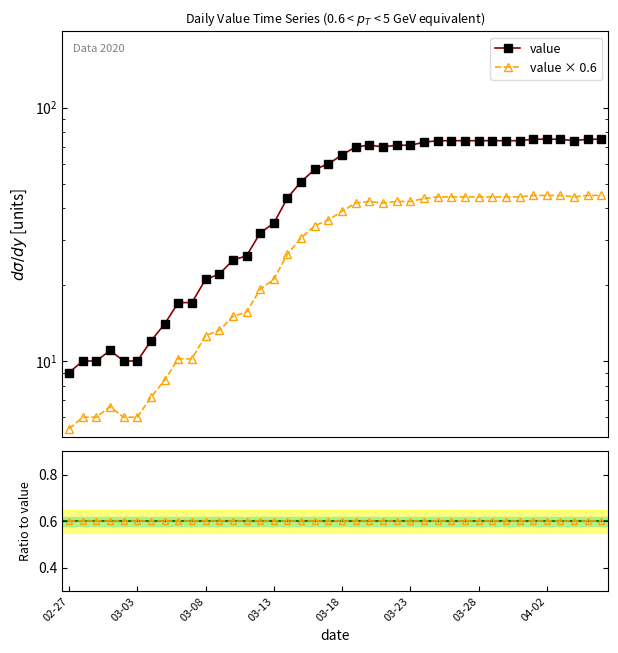

Reading right to left, extract all data points from this chart.

value: 75.0	75.0	74.0	75.0	75.0	75.0	74.0	74.0	74.0	74.0	74.0	74.0	74.0	73.0	71.0	71.0	70.0	71.0	70.0	65.0	60.0	57.0	51.0	44.0	35.0	32.0	26.0	25.0	22.0	21.0	17.0	17.0	14.0	12.0	10.0	10.0	11.0	10.0	10.0	9.0
value × 0.6: 45.0	45.0	44.4	45.0	45.0	45.0	44.4	44.4	44.4	44.4	44.4	44.4	44.4	43.8	42.6	42.6	42.0	42.6	42.0	39.0	36.0	34.2	30.6	26.4	21.0	19.2	15.6	15.0	13.2	12.6	10.2	10.2	8.4	7.2	6.0	6.0	6.6	6.0	6.0	5.4
Ratio to value: 0.6	0.6	0.6	0.6	0.6	0.6	0.6	0.6	0.6	0.6	0.6	0.6	0.6	0.6	0.6	0.6	0.6	0.6	0.6	0.6	0.6	0.6	0.6	0.6	0.6	0.6	0.6	0.6	0.6	0.6	0.6	0.6	0.6	0.6	0.6	0.6	0.6	0.6	0.6	0.6